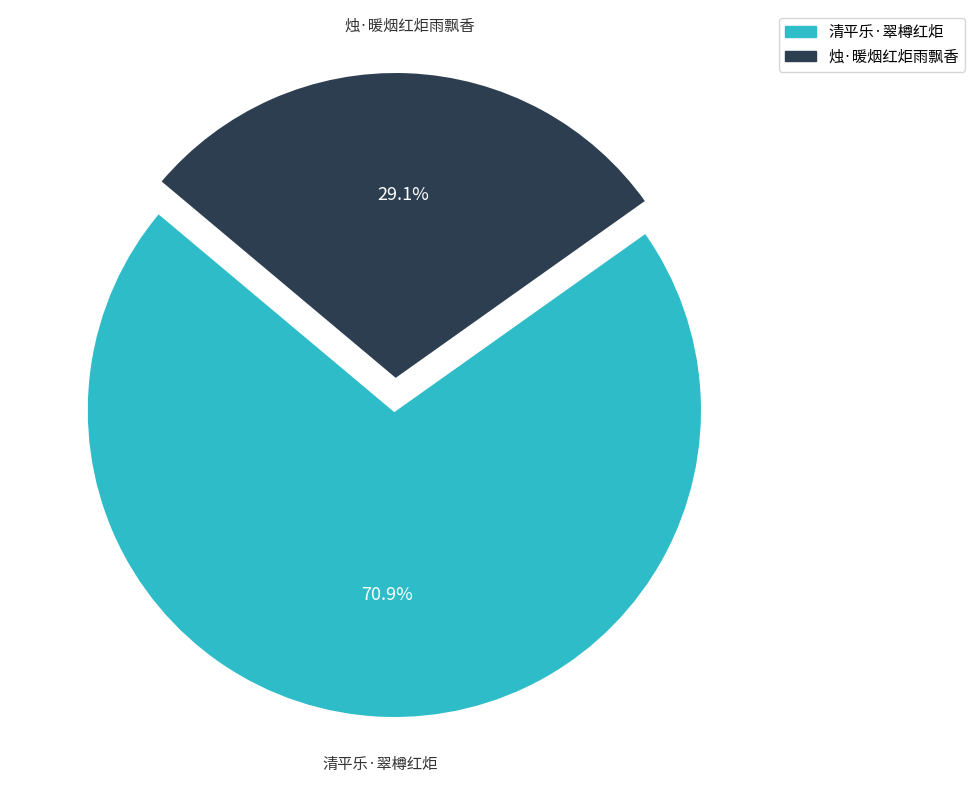

Is there a majority slice in this chart?

Yes